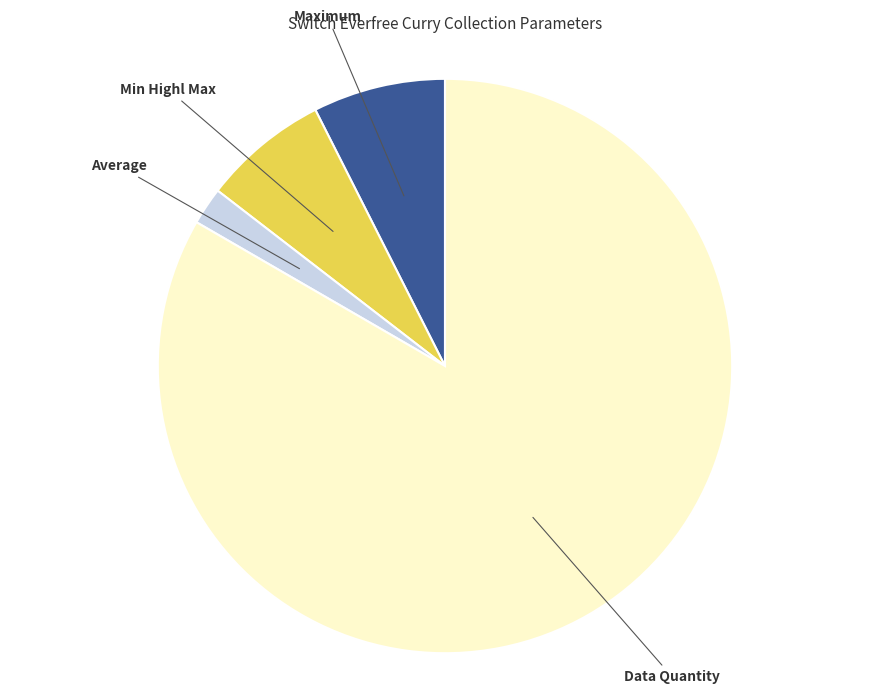

Count the number of slices in the pie.

4